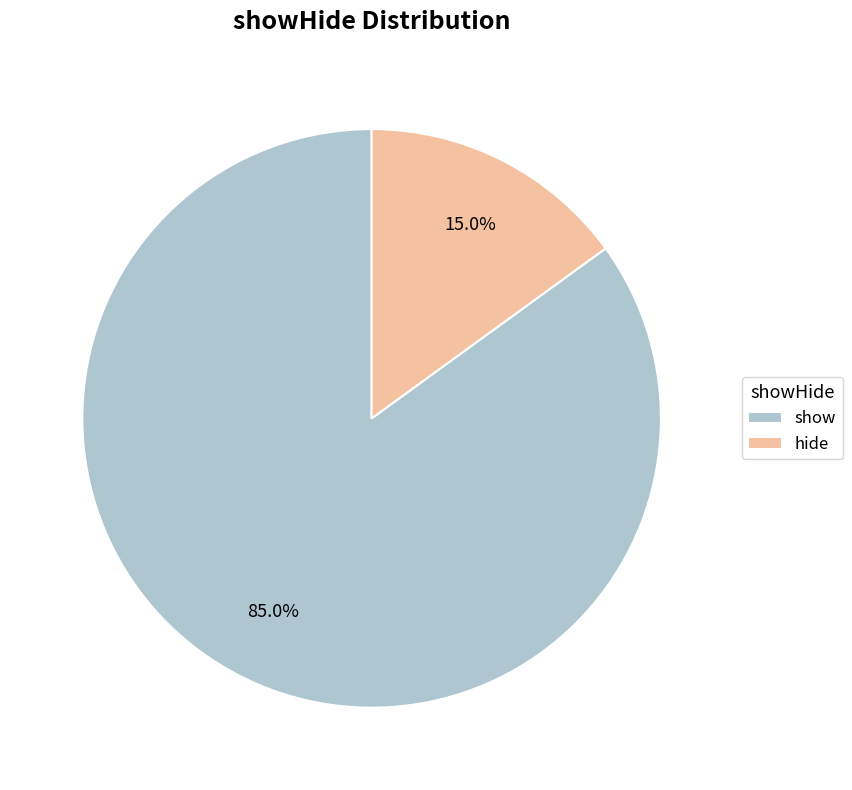

Rank the categories by value from lowest to highest.

hide, show